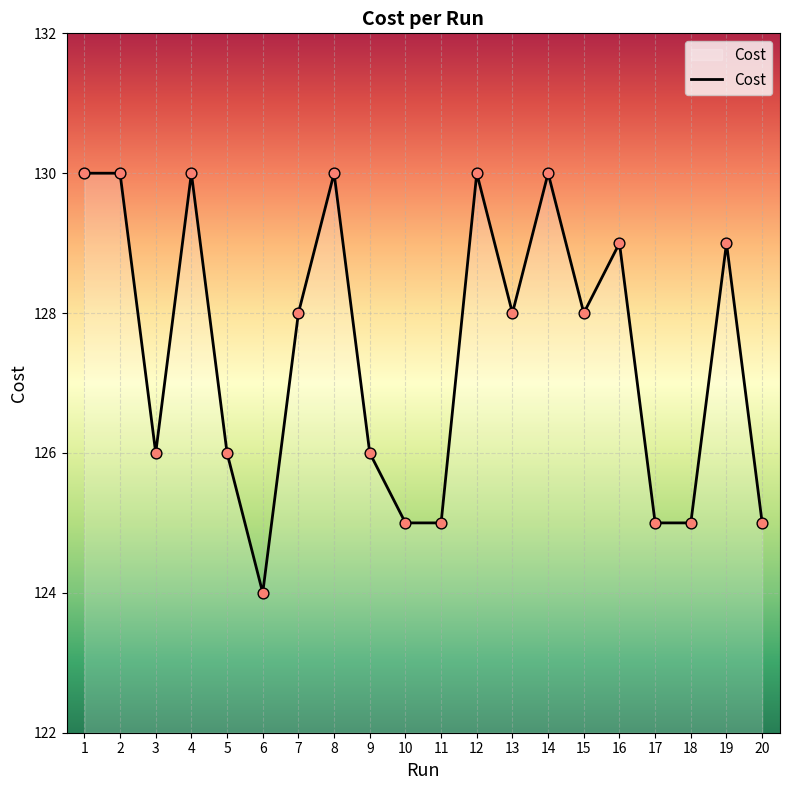

What is the change in value from 5 to 8?

+4.0